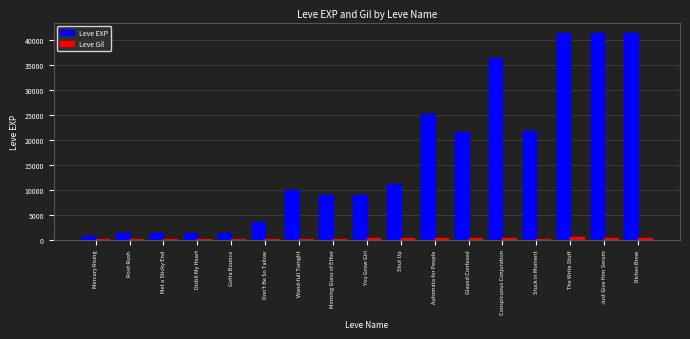

What is the highest value of the Leve EXP series?

41410